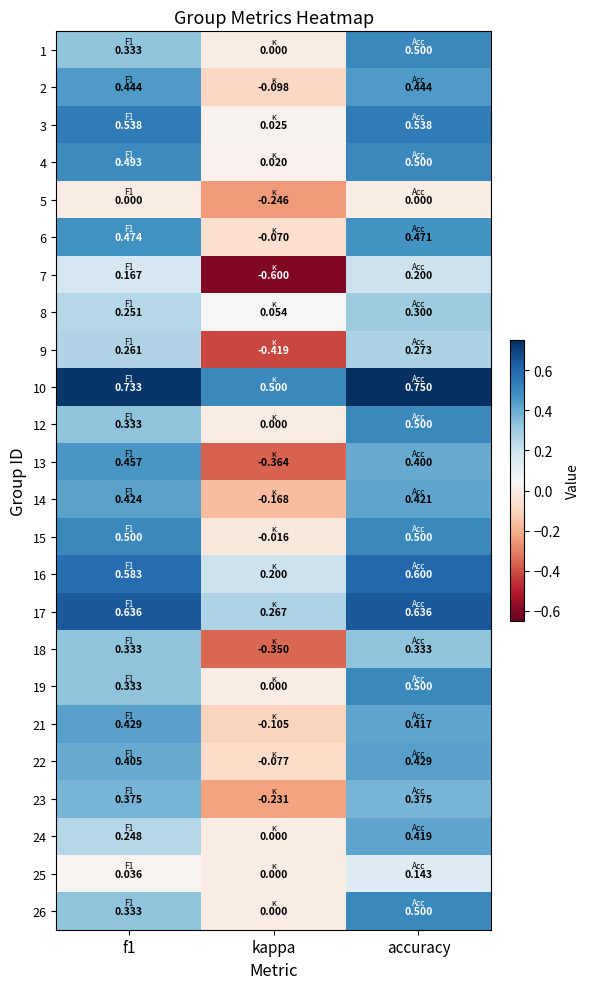

Which series has the largest range (max minus min)?

13